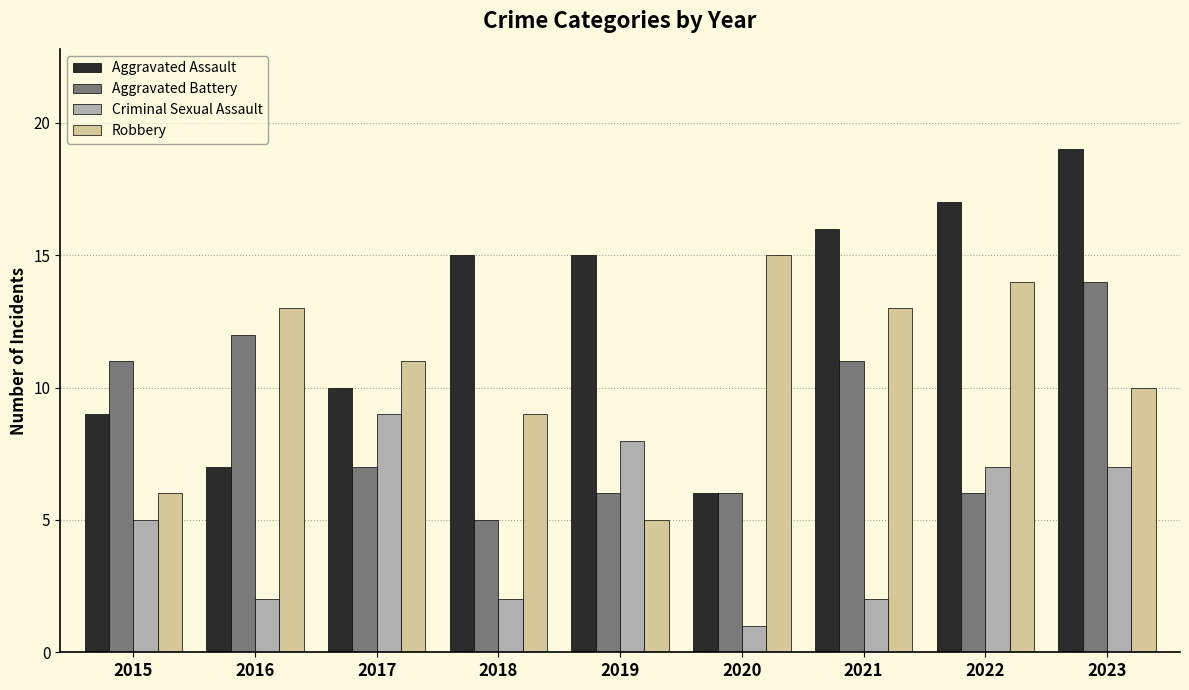

Are the bars horizontal?

No